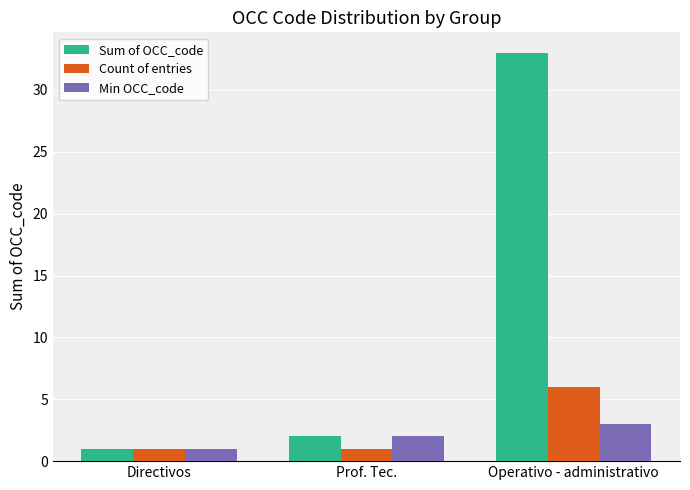

The Min OCC_code series shows 1 at Operativo - administrativo. True or false?

False